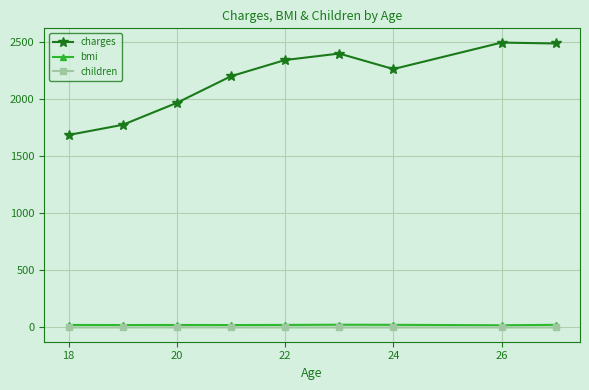

Which series has the largest range (max minus min)?

charges